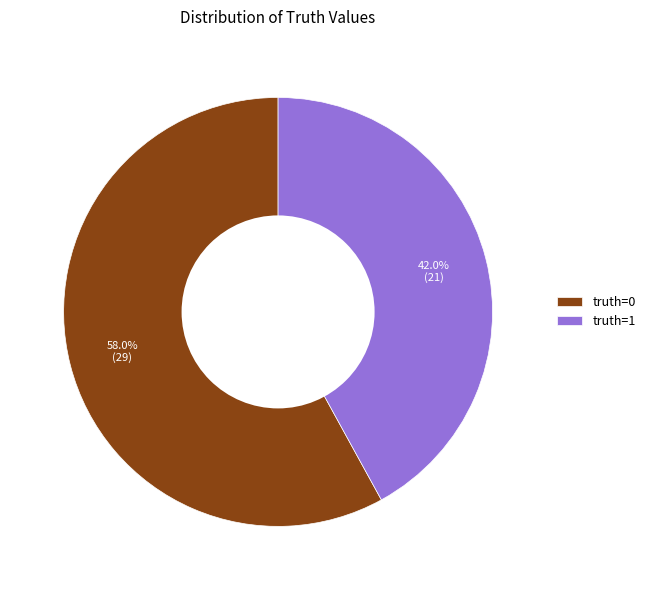

Rank the categories by value from lowest to highest.

truth=1, truth=0